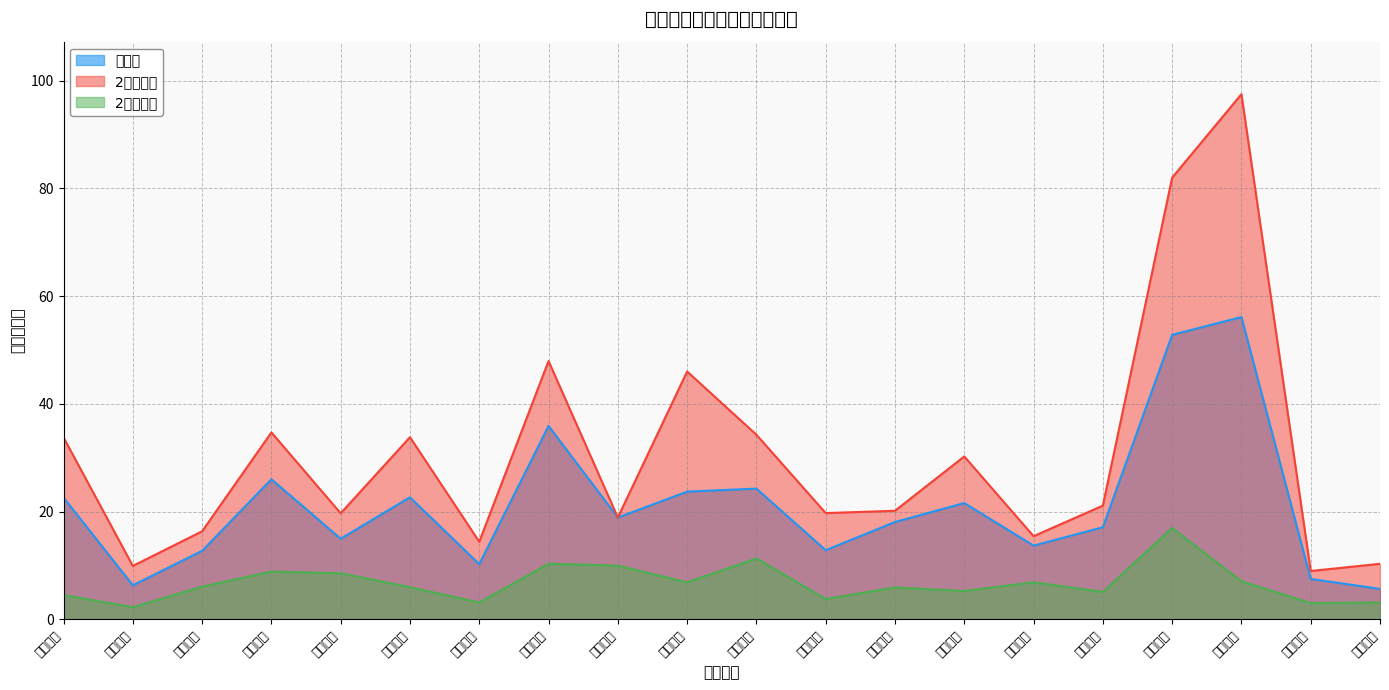

Which series has the largest total across all categories?

2年最高价